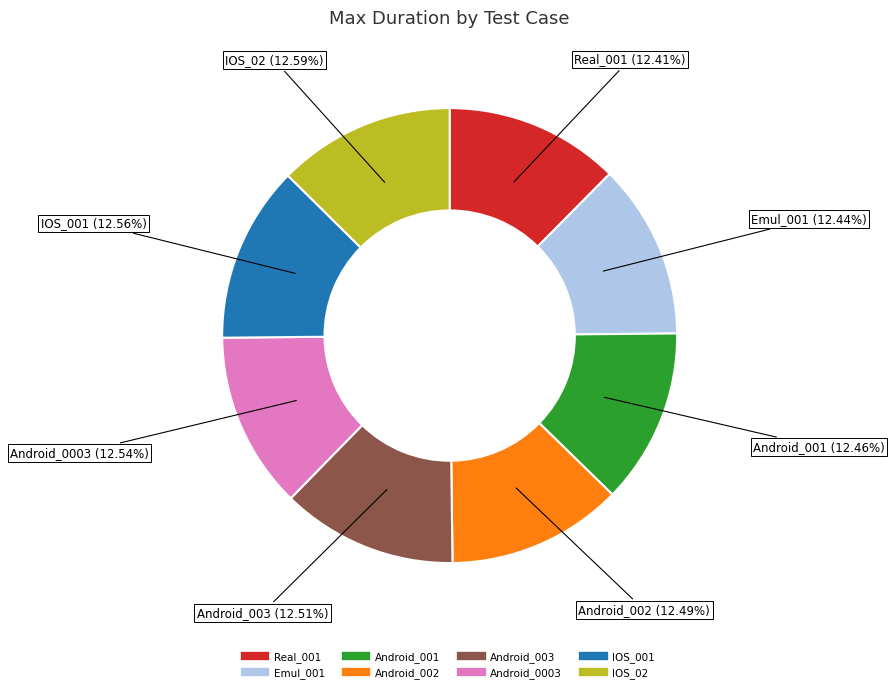

Is it true that IOS_02 is 26% of the pie?

False